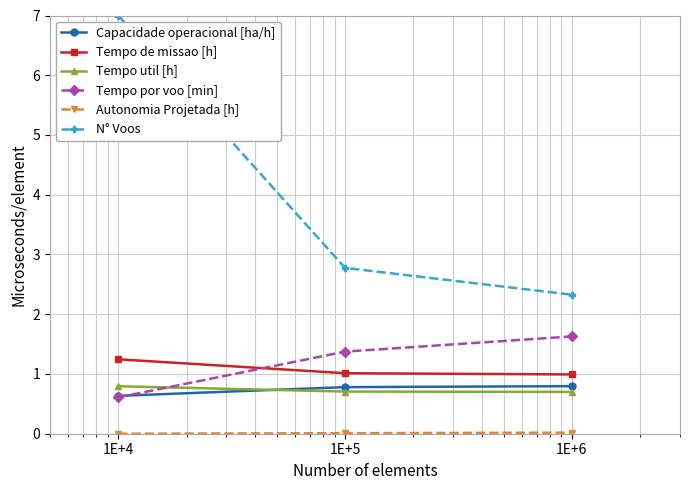

What is the value of the Capacidade operacional [ha/h] point at the 2nd from the left?

0.8